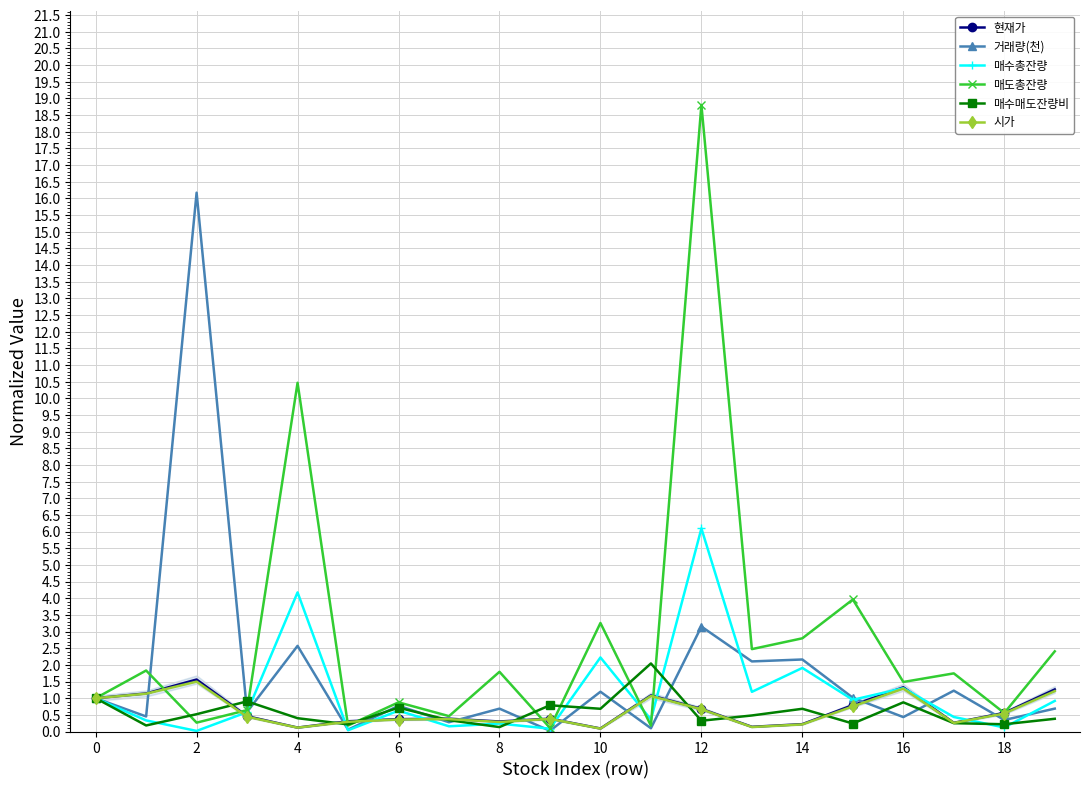

List the series in order of their peak value, lowest first.

시가, 현재가, 매수매도잔량비, 매수총잔량, 거래량(천), 매도총잔량